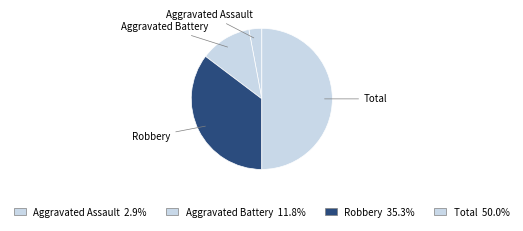

How many segments does this pie chart have?

4